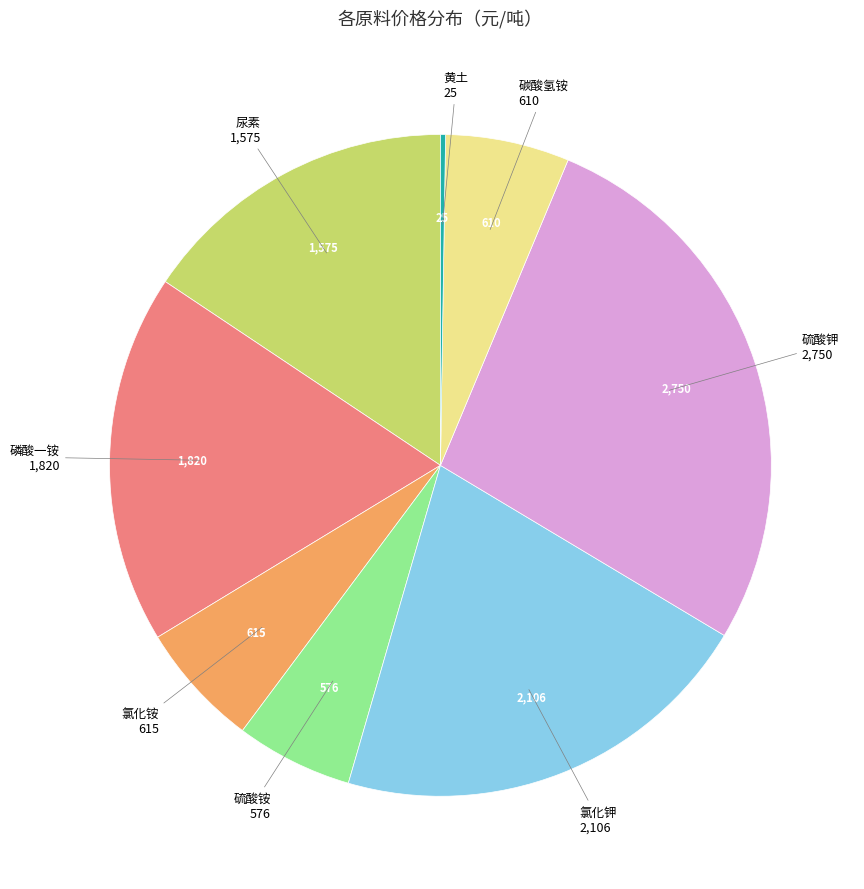

Is there a majority slice in this chart?

No